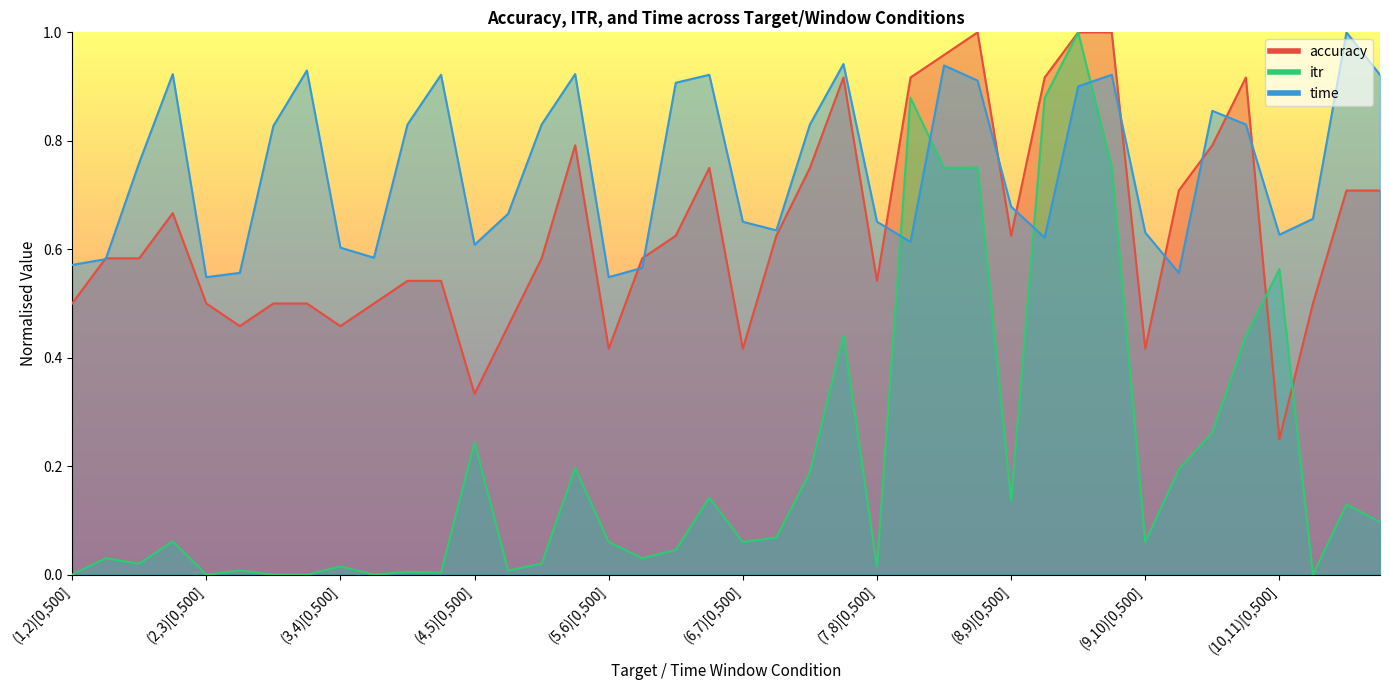

The value of time at (8,9)[0,2000] is 1.5. True or false?

False